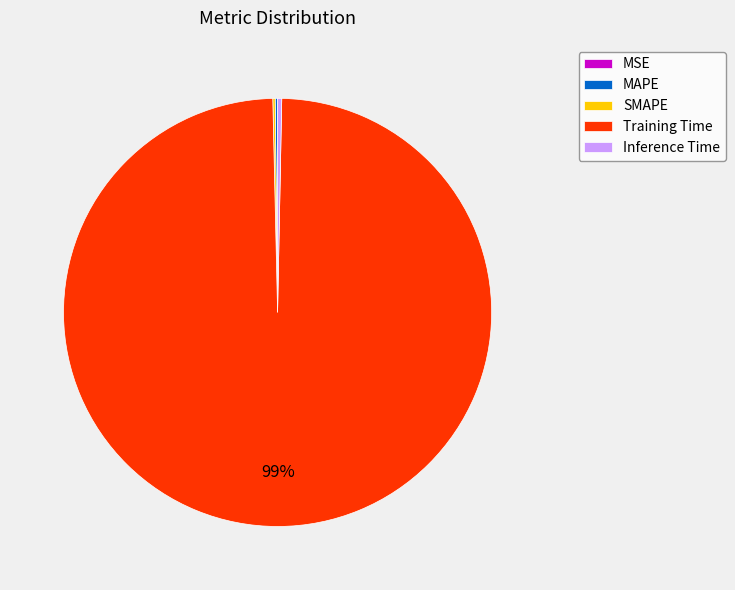

What is the majority slice?

Training Time